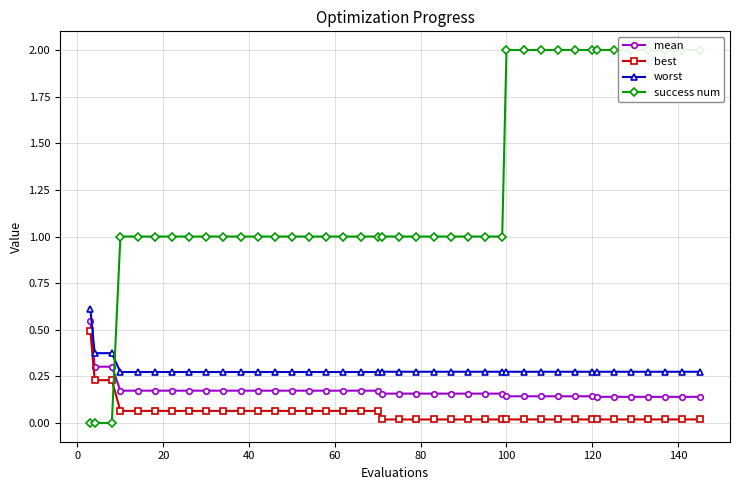

What is the highest value of the worst series?

0.6